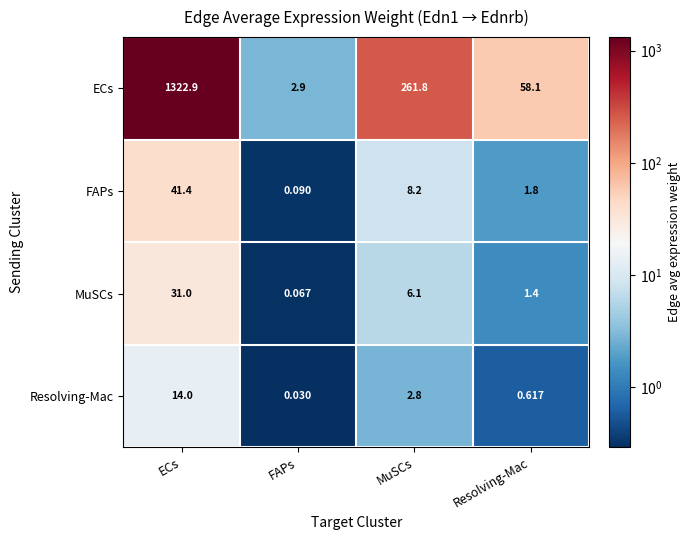

At which label is Resolving-Mac closest to 7?

MuSCs